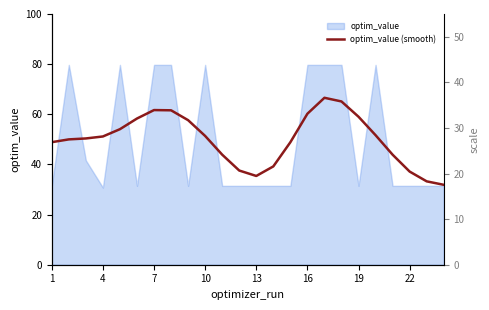

What is the smallest value displayed?

31.9